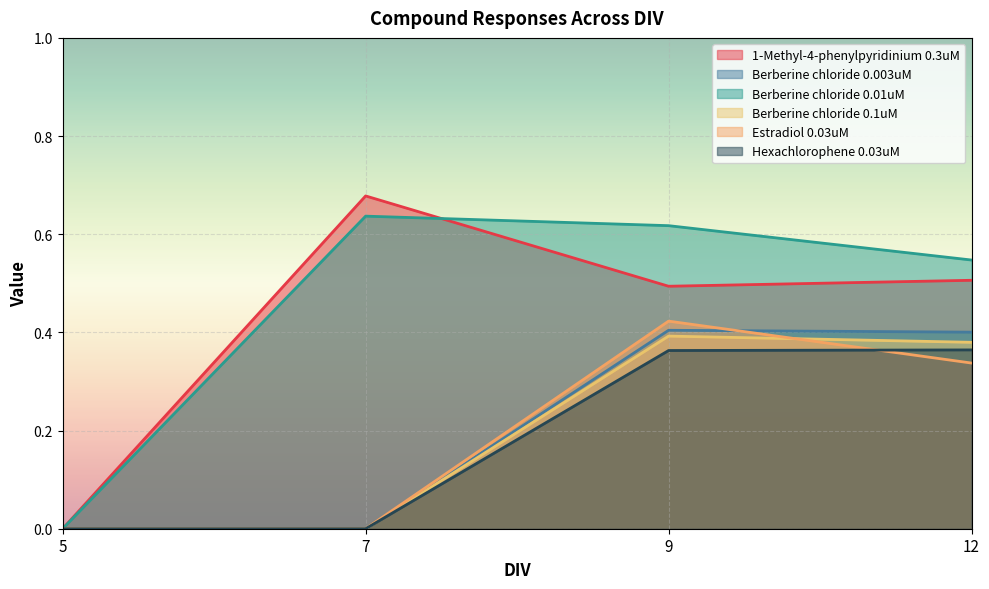

Which has a higher value, 5 or 9?

9